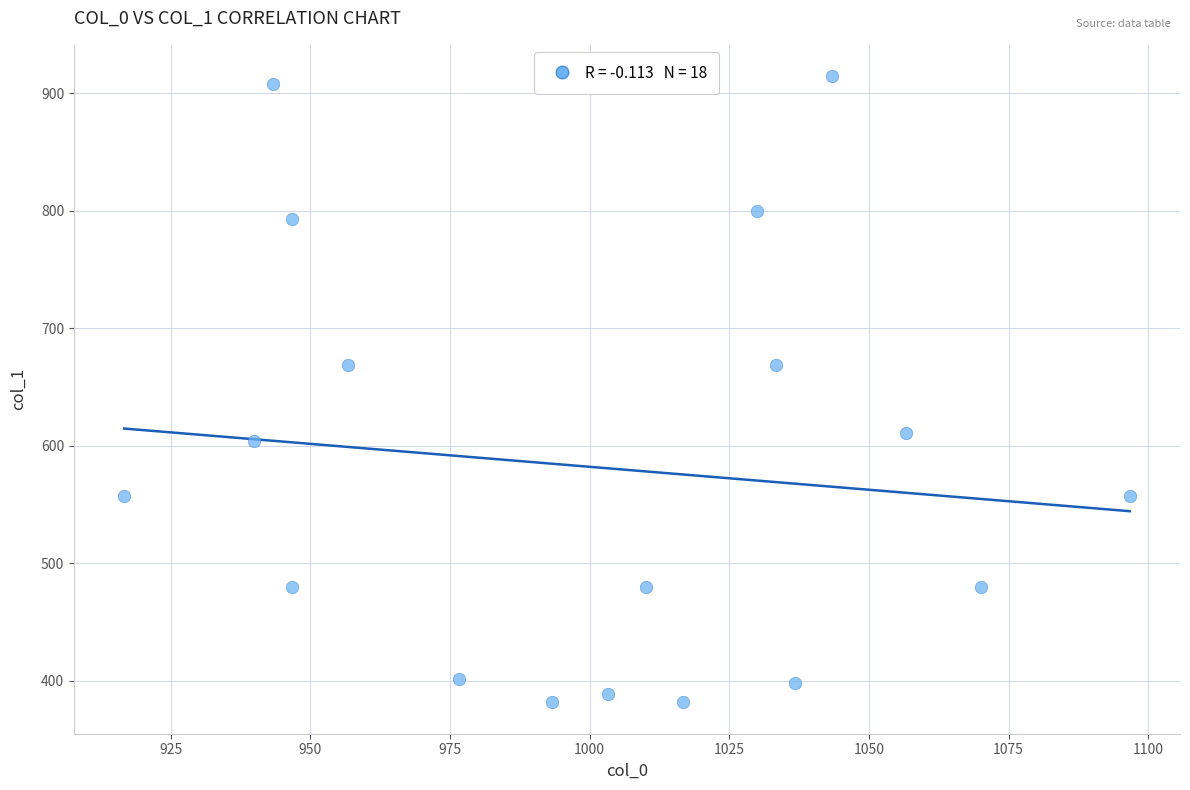

What is the range of X values (max minus min)?

180.0